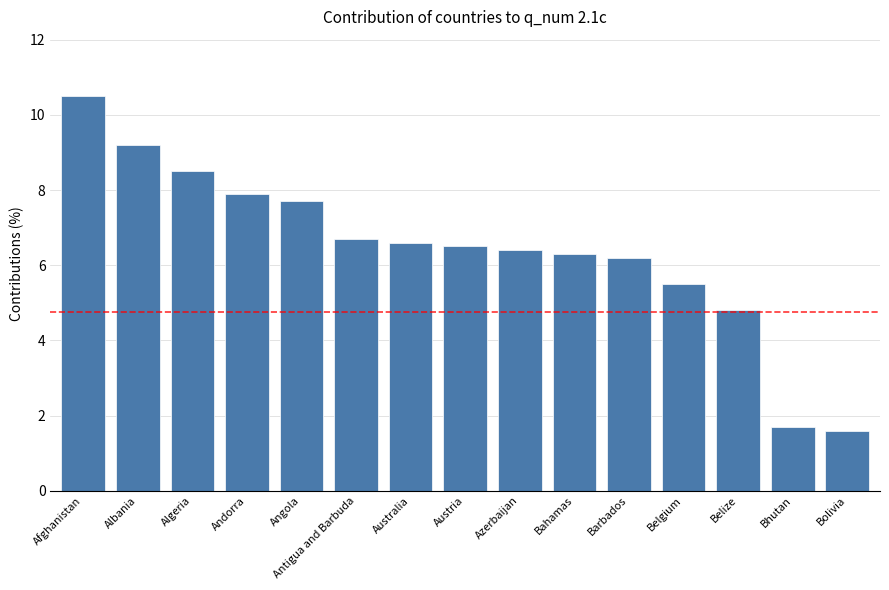

Reading left to right, transcribe all the data shown in this chart.

10.5	9.2	8.5	7.9	7.7	6.7	6.6	6.5	6.4	6.3	6.2	5.5	4.8	1.7	1.6